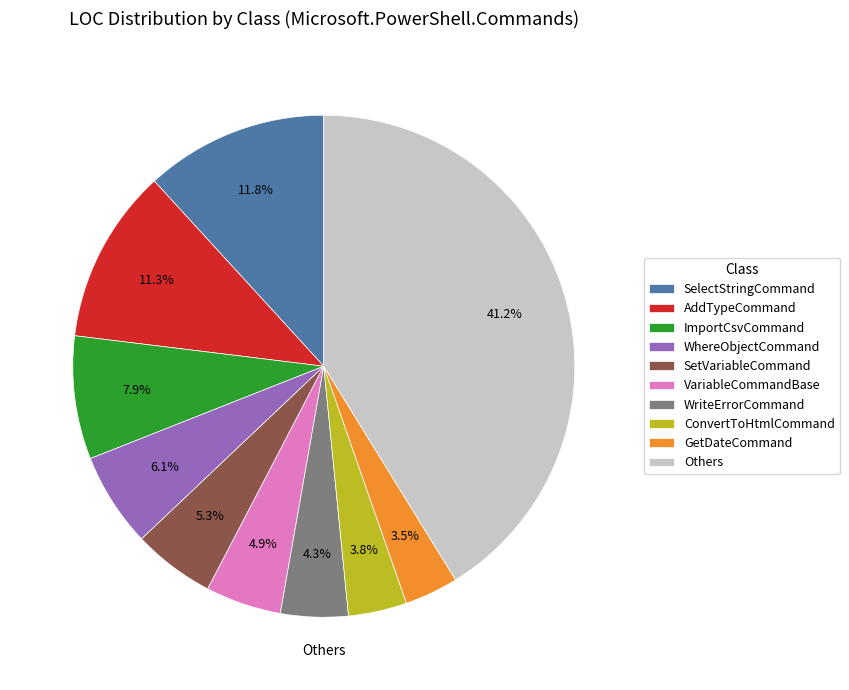

To the nearest percent, what percentage of the pie is AddTypeCommand?

11%